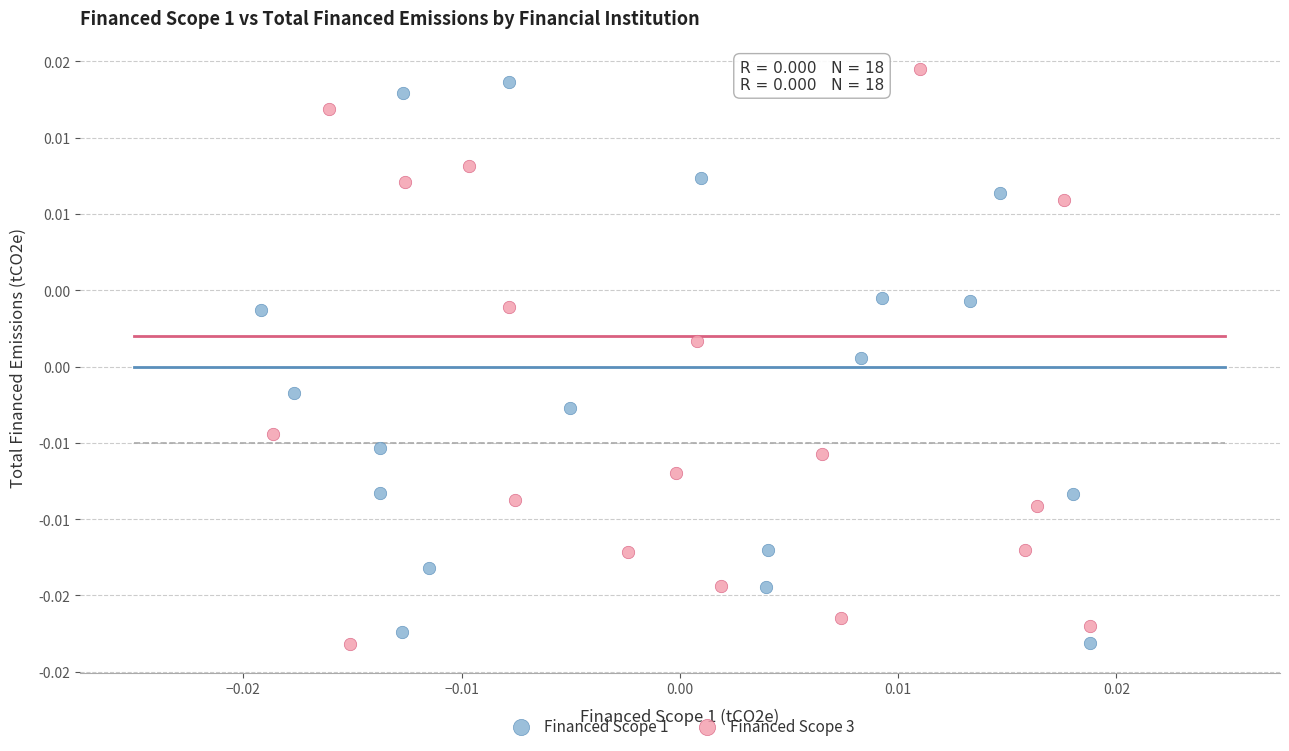

What are all the series names shown in the legend?

Financed Scope 1, Financed Scope 3